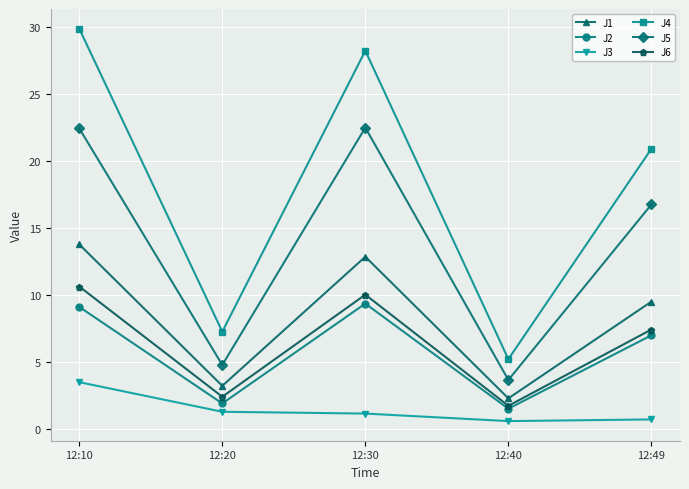

Is it true that J2 equals 1.5 at 12:40?

True